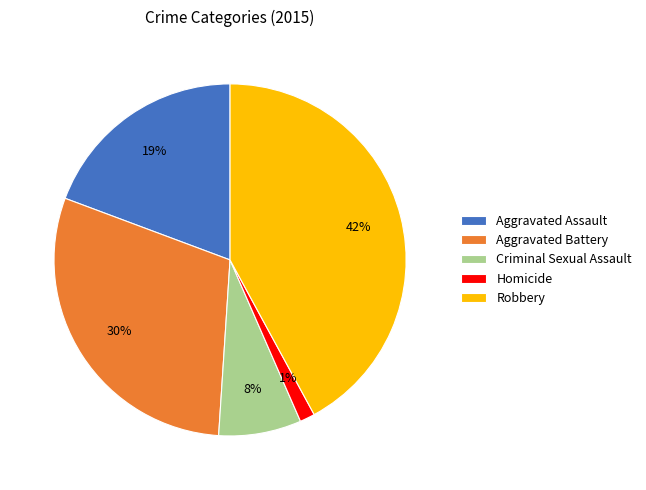

To the nearest percent, what portion does Homicide represent?

1%